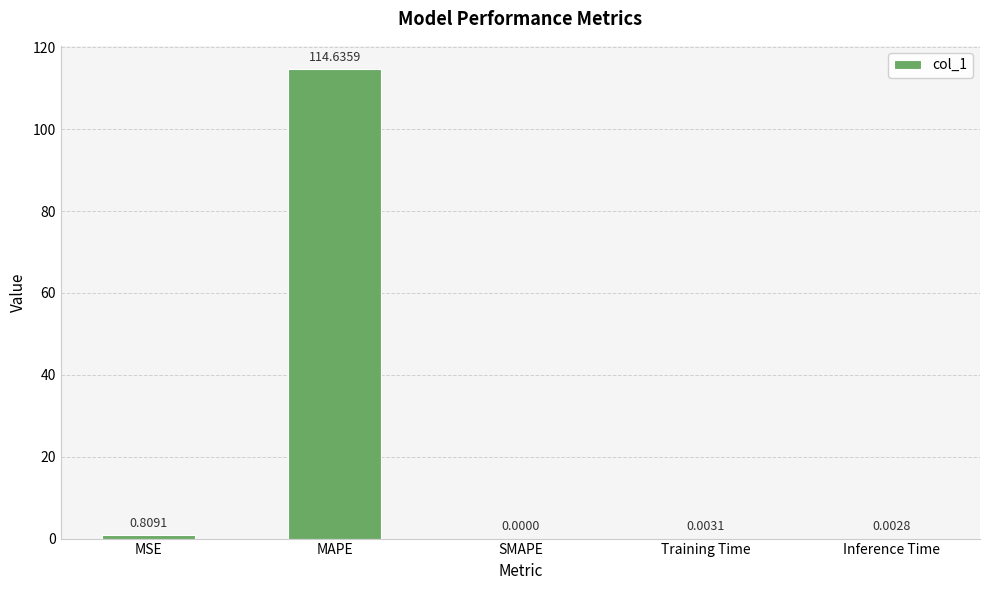

What is the change in value from MAPE to Training Time?

-114.6